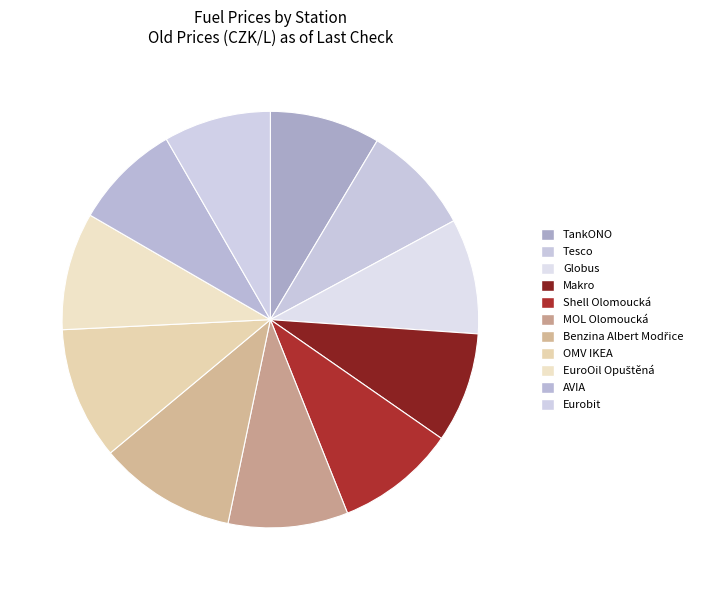

What percentage is the AVIA slice, to the nearest percent?

8%